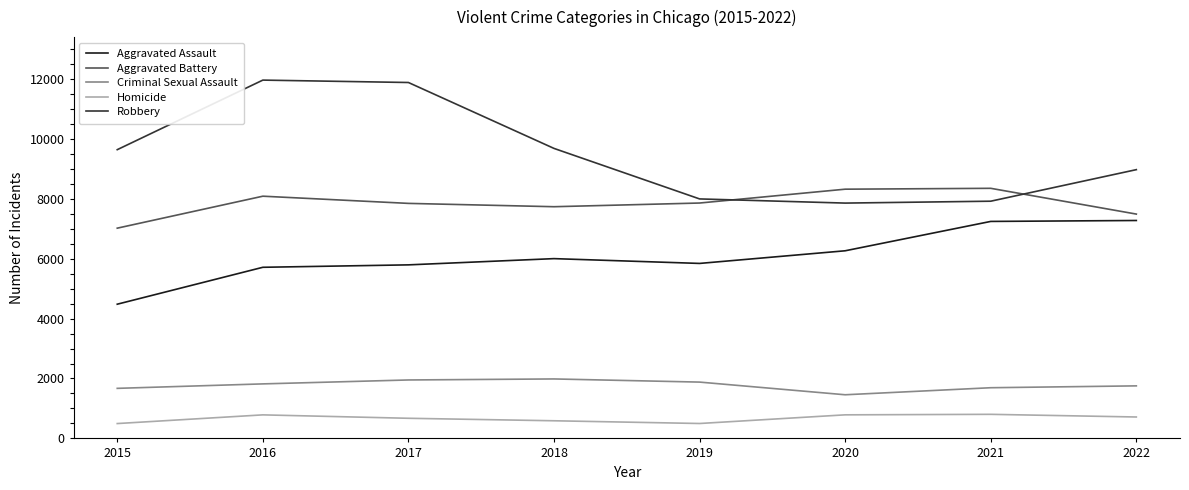

What is the sum of all Criminal Sexual Assault values?

14210